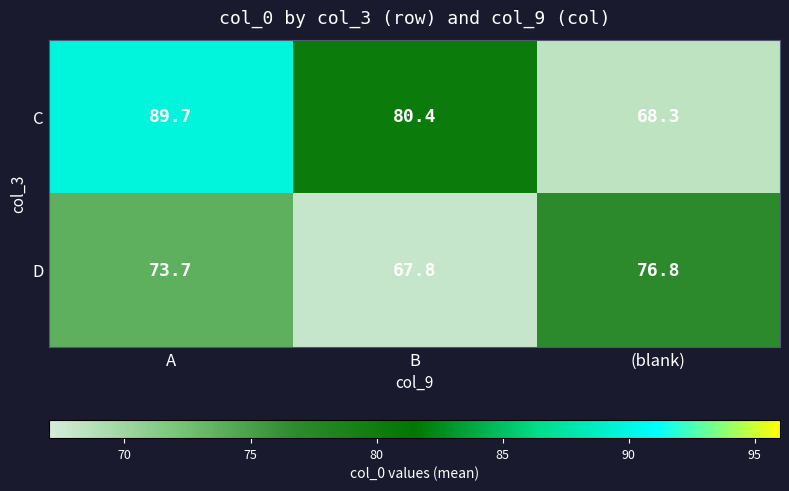

What is the sum of all D values?

218.3